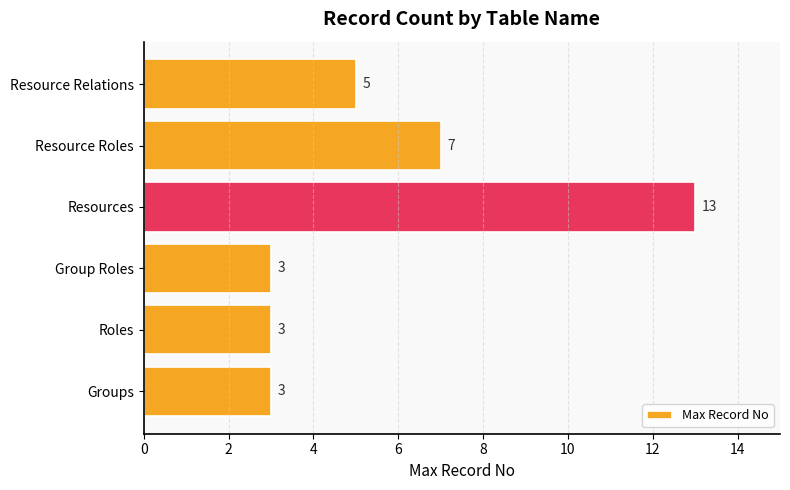

Does the chart contain any negative values?

No